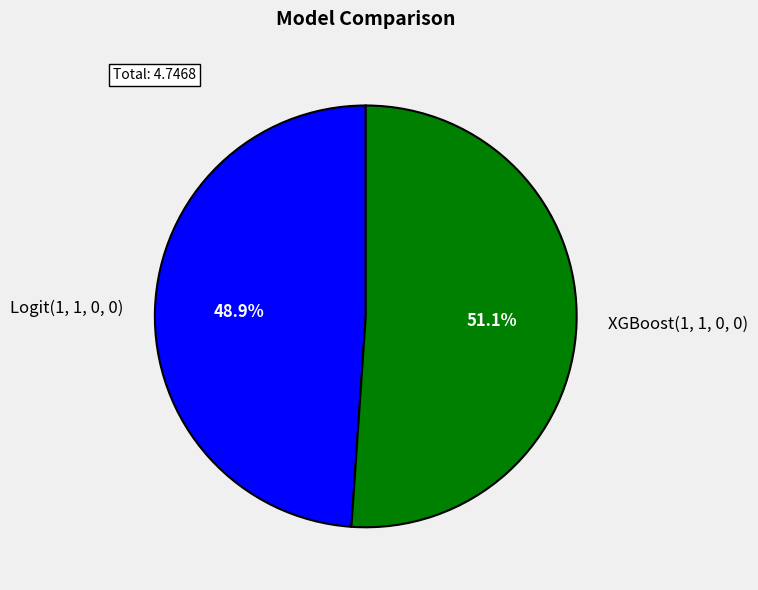

Do Logit(1, 1, 0, 0) and XGBoost(1, 1, 0, 0) together represent more than half of the pie?

Yes